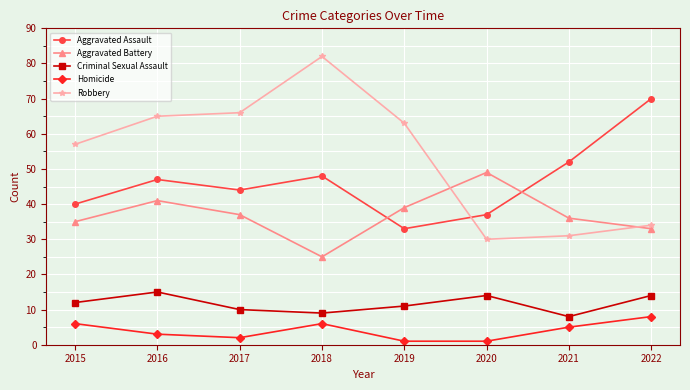

Rank the series at 2021 from highest to lowest value.

Aggravated Assault, Aggravated Battery, Robbery, Criminal Sexual Assault, Homicide